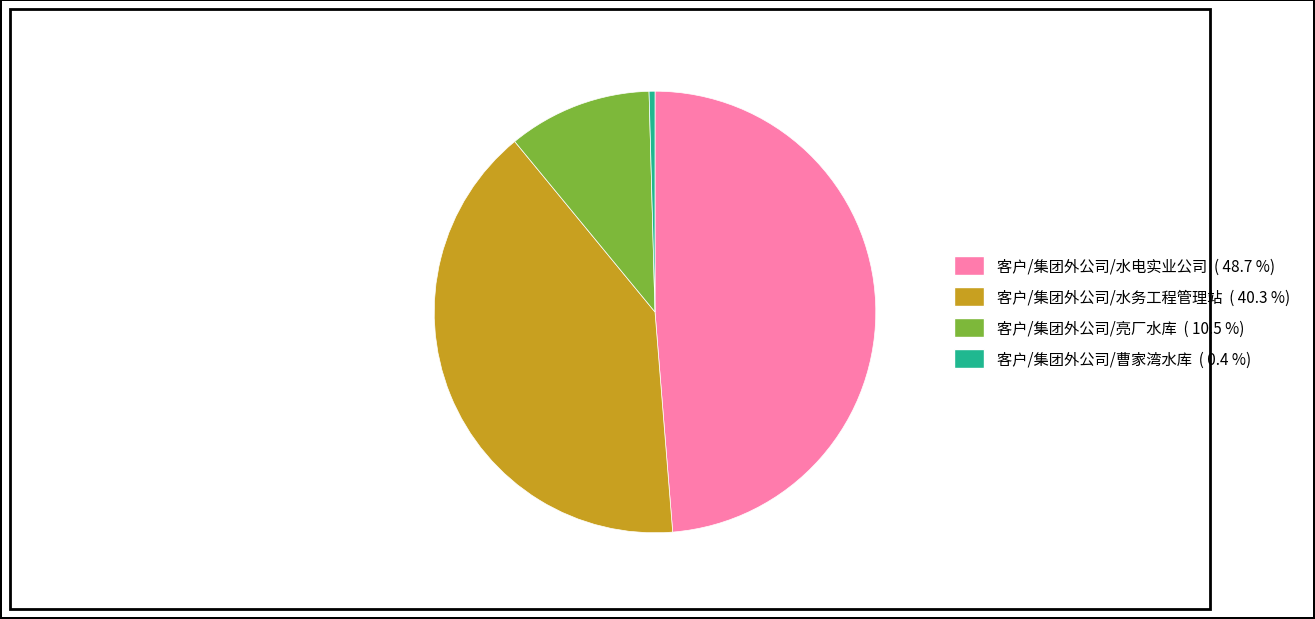

How many segments does this pie chart have?

4